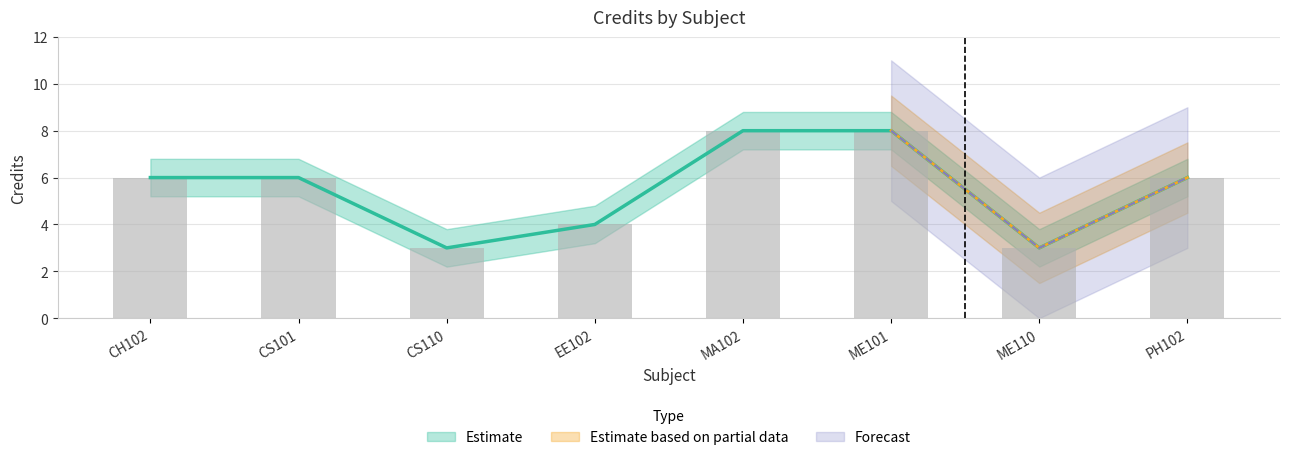

Is it true that the value at CH102 is 6?

True